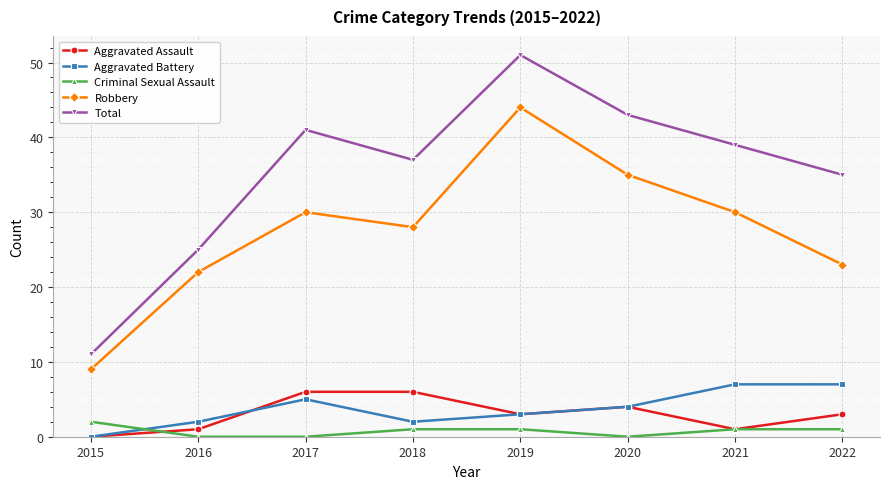

Reading left to right, transcribe all the data shown in this chart.

Aggravated Assault: 0	1	6	6	3	4	1	3
Aggravated Battery: 0	2	5	2	3	4	7	7
Criminal Sexual Assault: 2	0	0	1	1	0	1	1
Robbery: 9	22	30	28	44	35	30	23
Total: 11	25	41	37	51	43	39	35